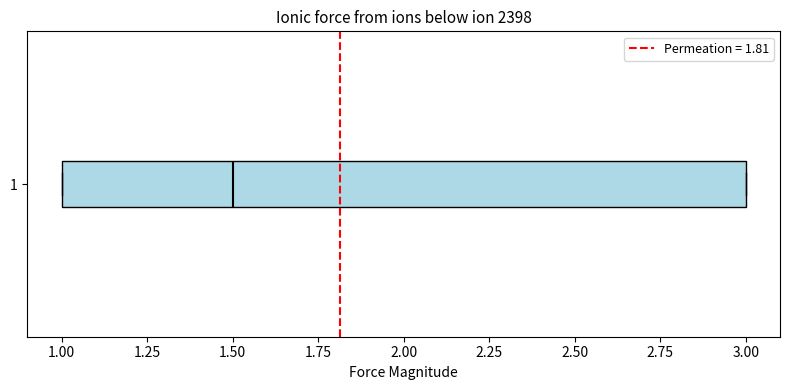

Transcribe this box plot: give where the median line is, the range the box spans, and where the two whiskers end, as read against the x-axis. The values are not printed on the chart, so give them approximately, as read against the axis.

median 1.5, box 1.0 to 3.0, whiskers 1.0 to 3.0